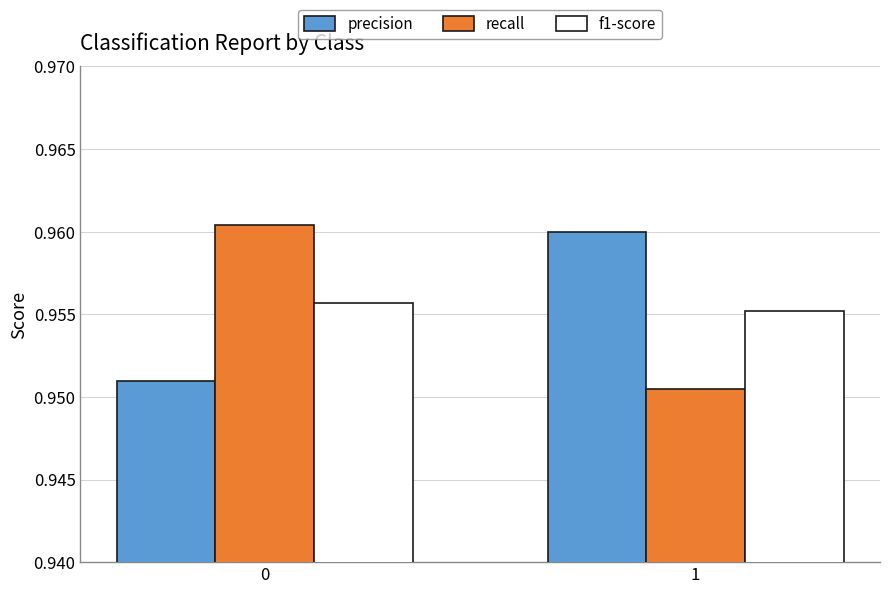

At 1, list the series in order from largest to smallest.

precision, f1-score, recall